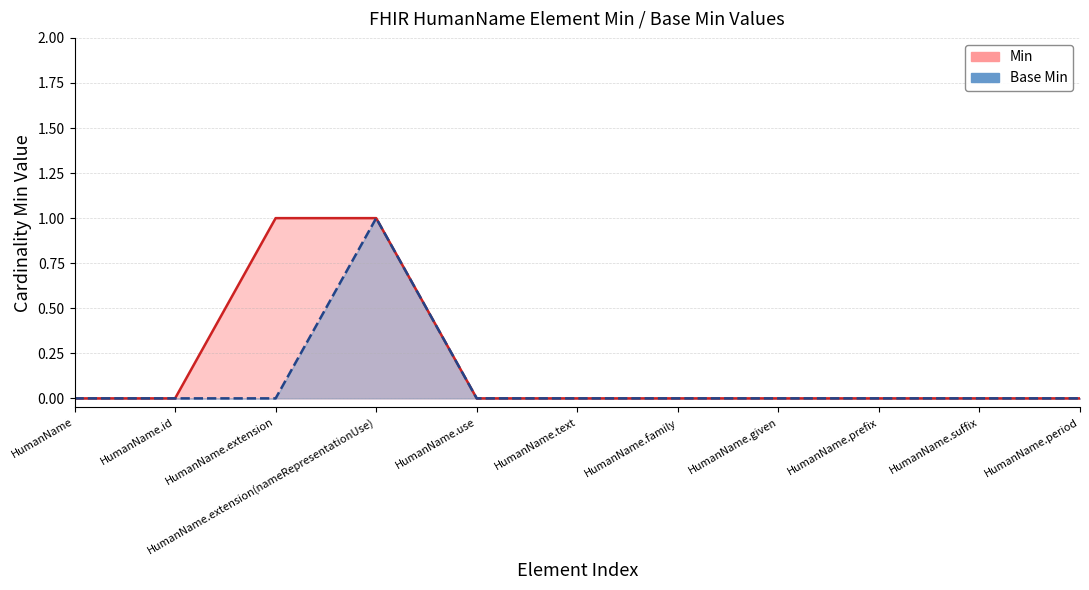

Reading right to left, list all the values displayed in this chart.

Base Min: 0	0	0	0	0	0	0	1	0	0	0
Min: 0	0	0	0	0	0	0	1	1	0	0